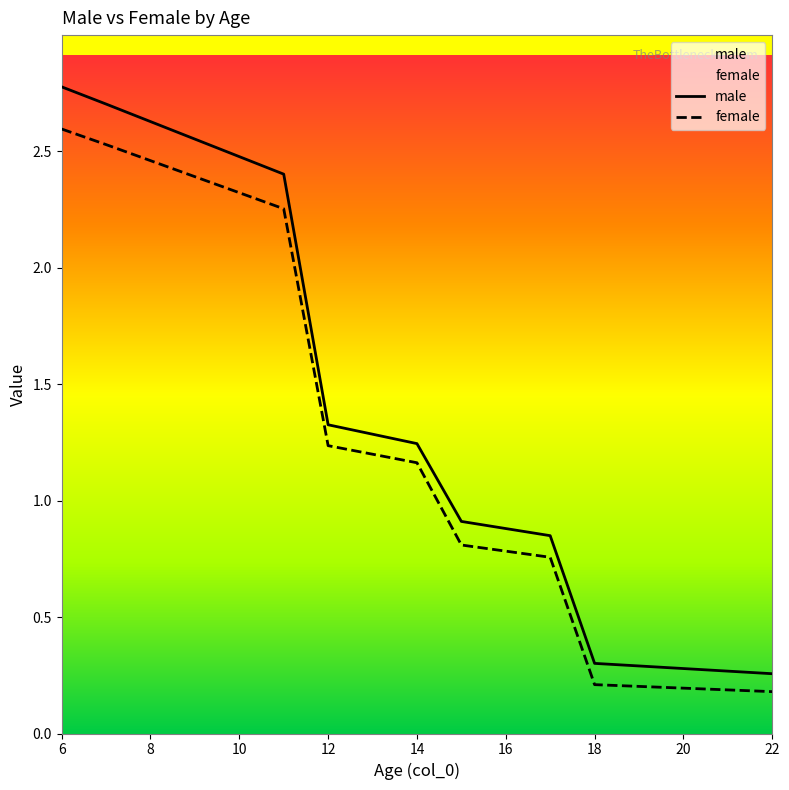

Where does the male series first go above 1?

6